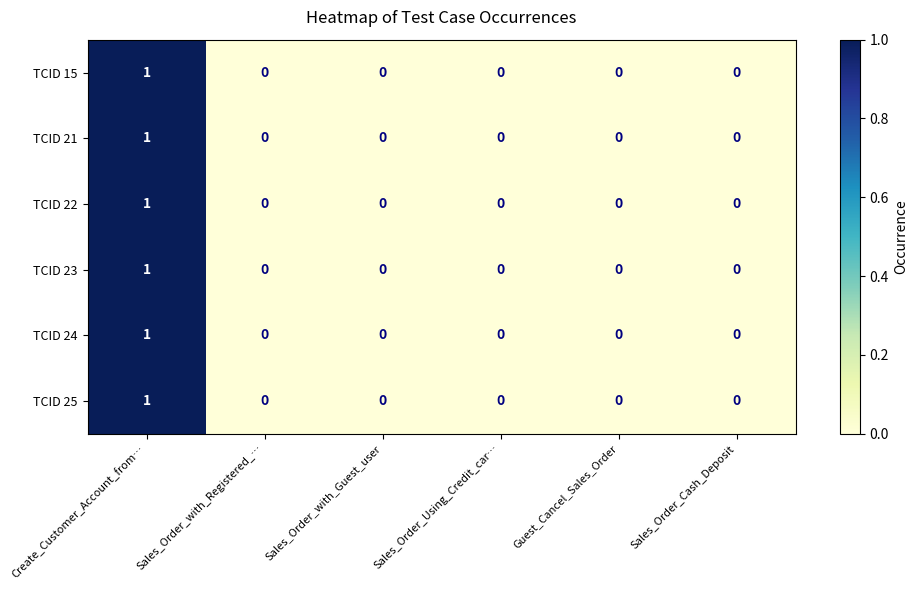

True or false: TCID 23 has a value of 0 at Sales_Order_Cash_Deposit.

True